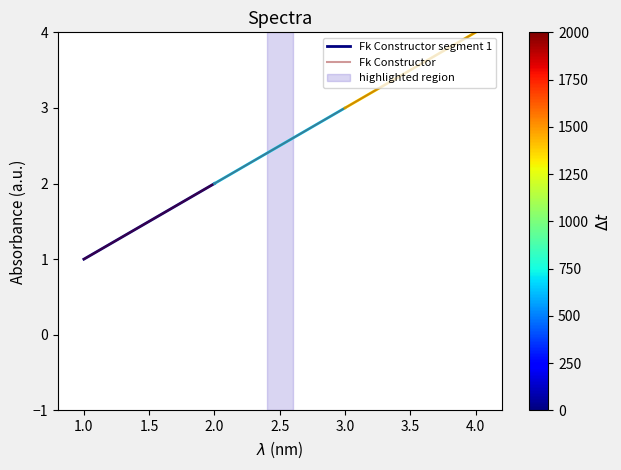

Count the values in the range 2 to 4.

3